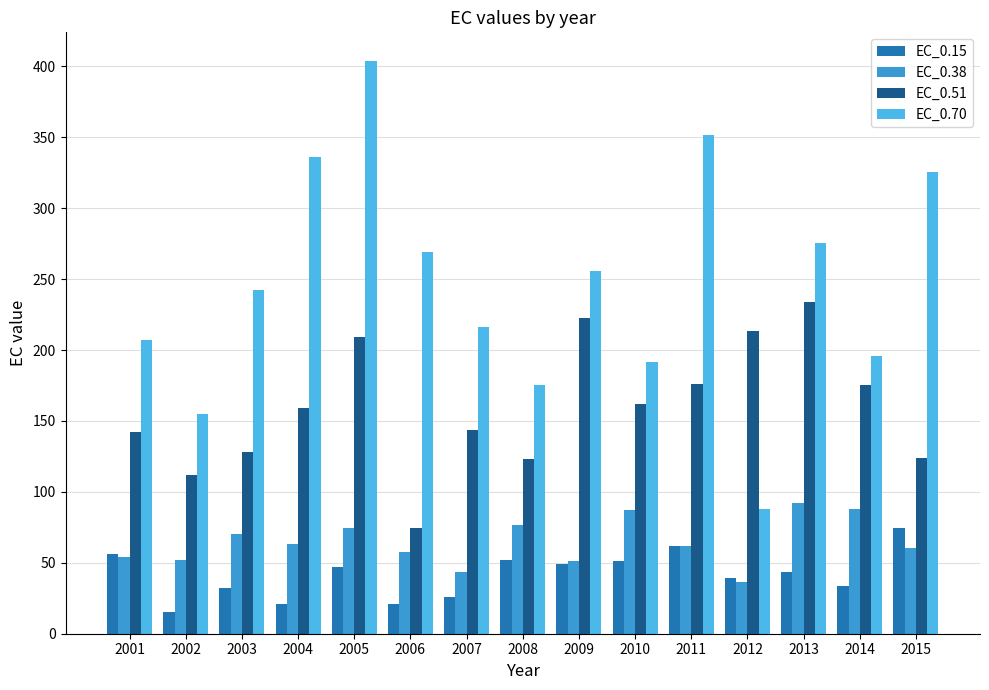

Which category has the highest value in the EC_0.51 series?

2013